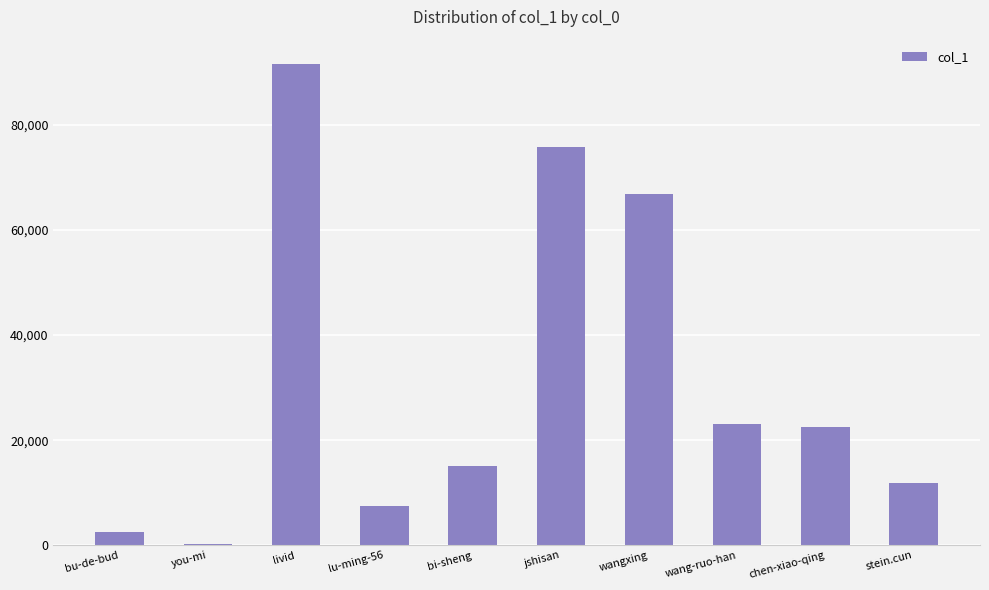

What is the maximum value shown in the chart?

91618